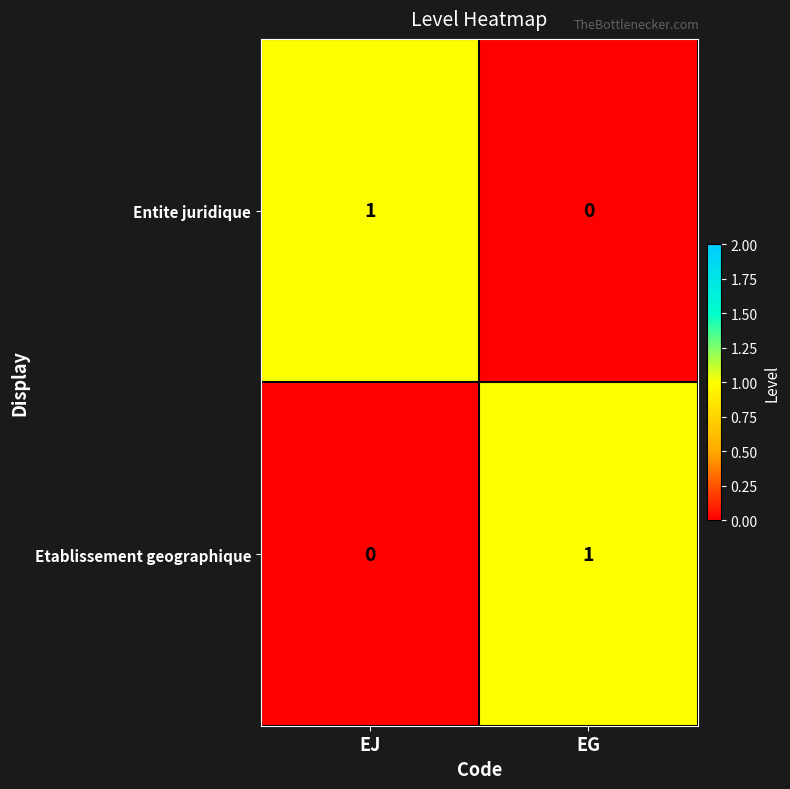

Is it true that Etablissement geographique equals 2 at EG?

False